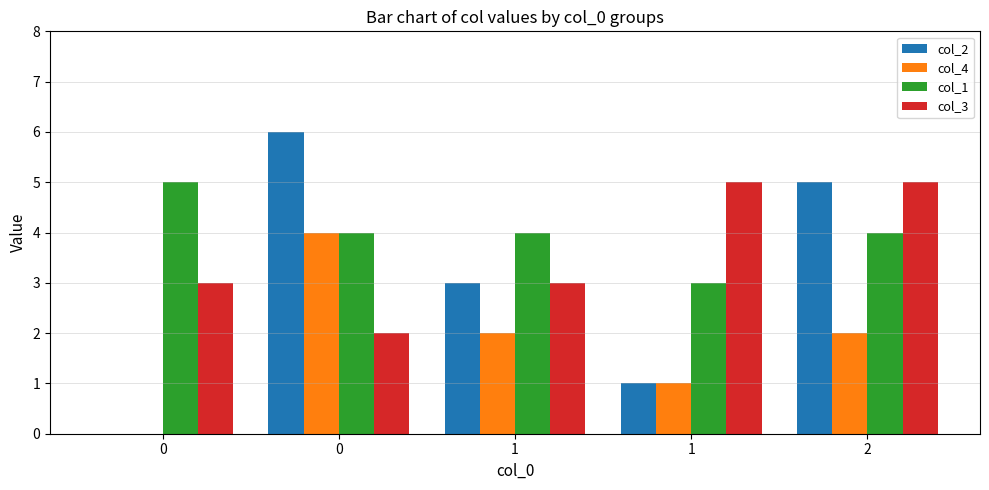

What is the difference between the maximum and minimum values in the col_3 series?

3